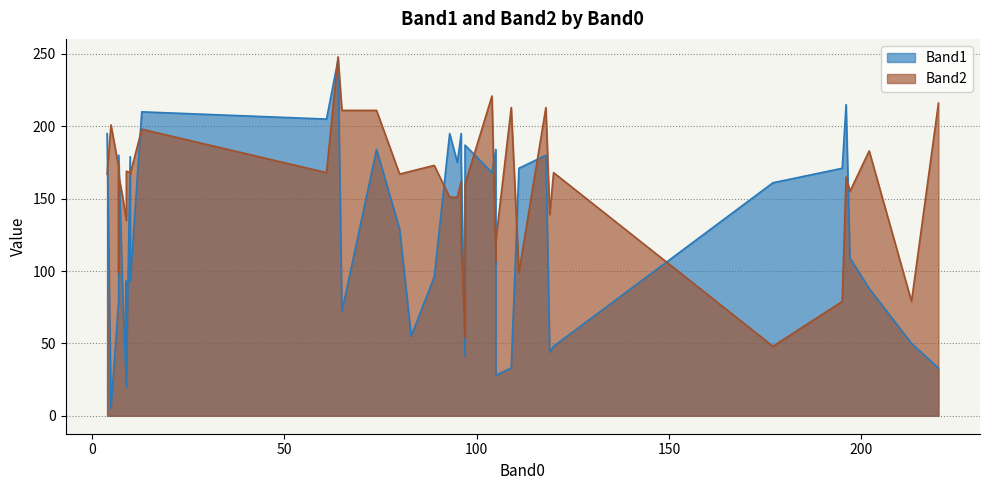

What is the difference between the second highest and second lowest values in the Band2 series?

167